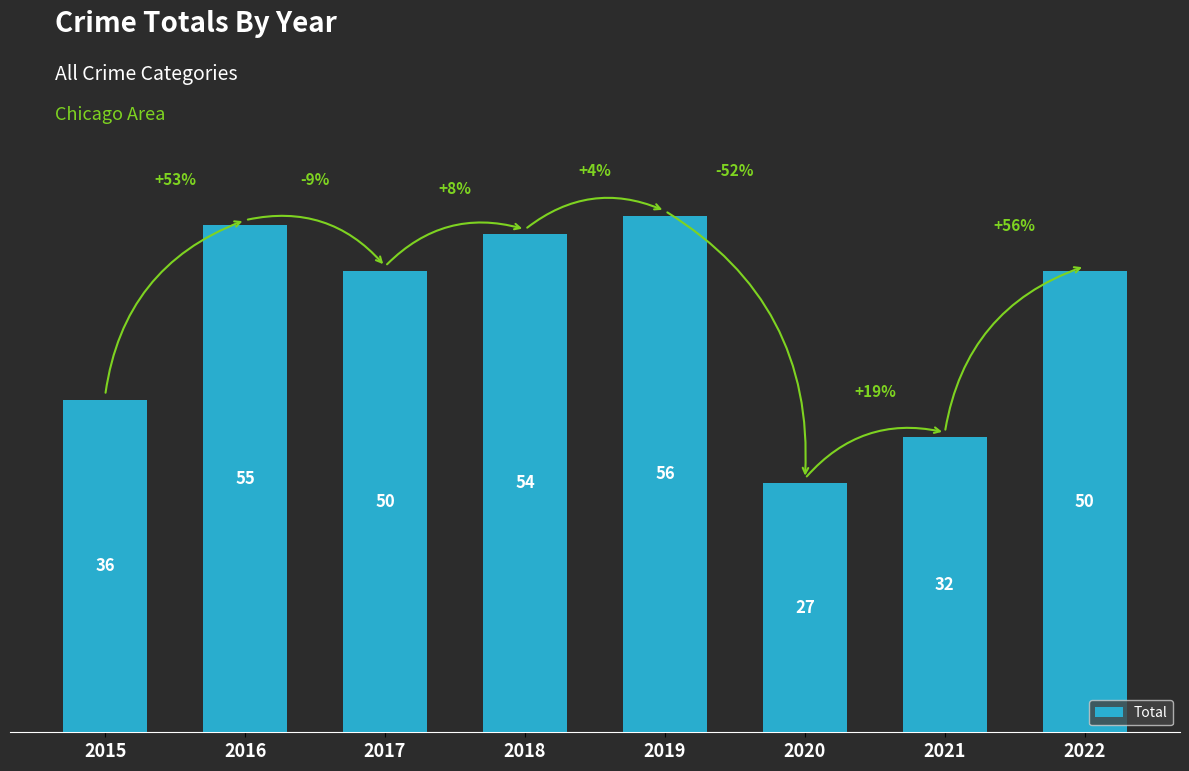

Reading left to right, transcribe all the data shown in this chart.

2015=36	2016=55	2017=50	2018=54	2019=56	2020=27	2021=32	2022=50